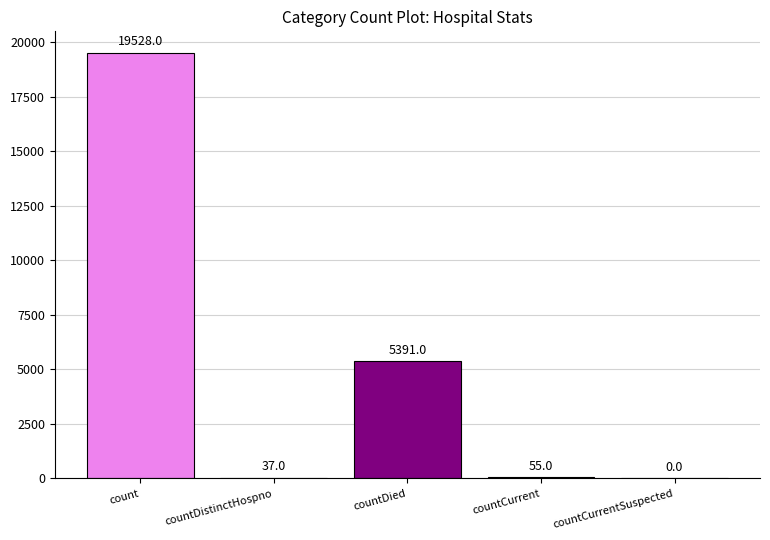

Is it true that the value at countCurrentSuspected is 0?

True